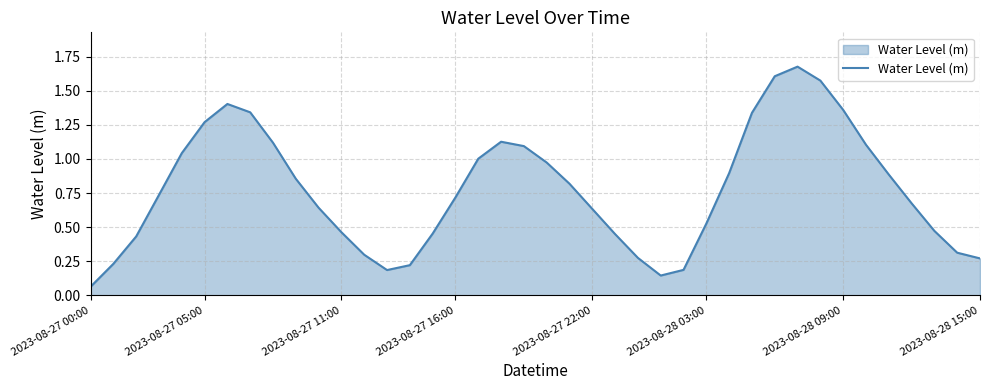

At which label is the value closest to 0?

2023-08-27 00:00